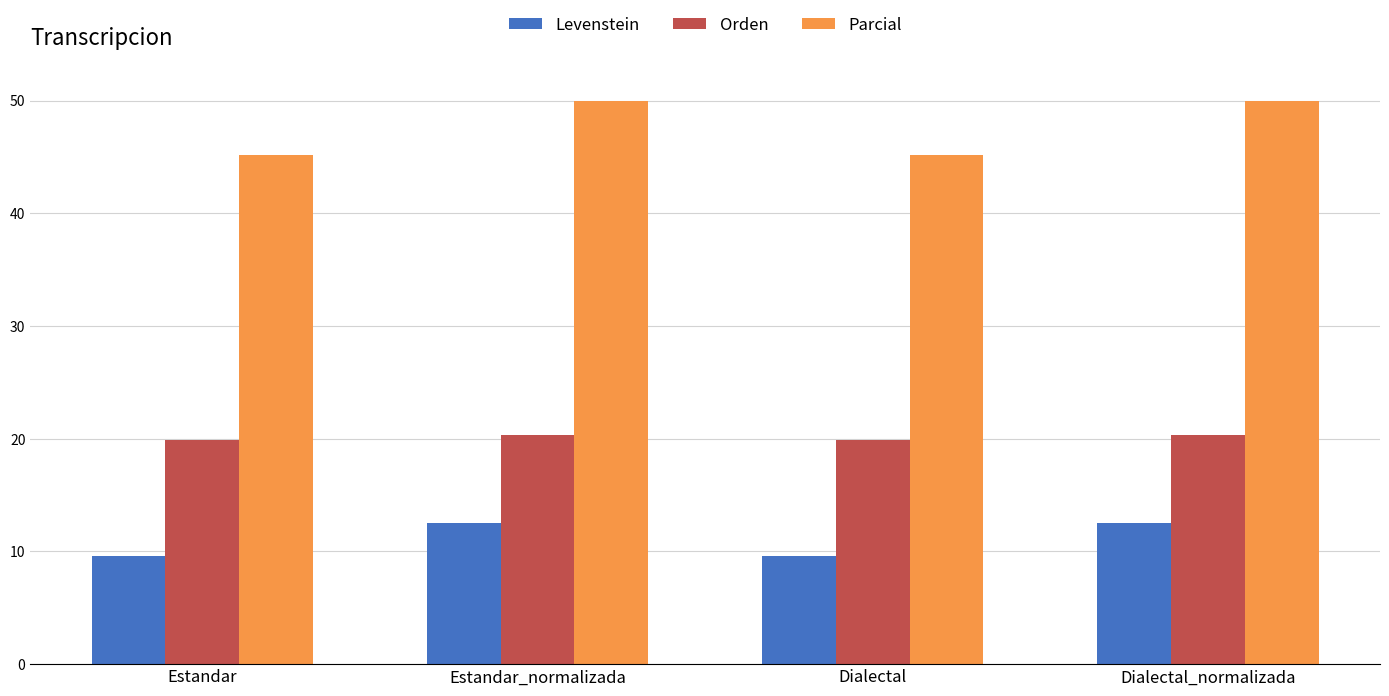

What is the minimum value shown in the chart?

9.6